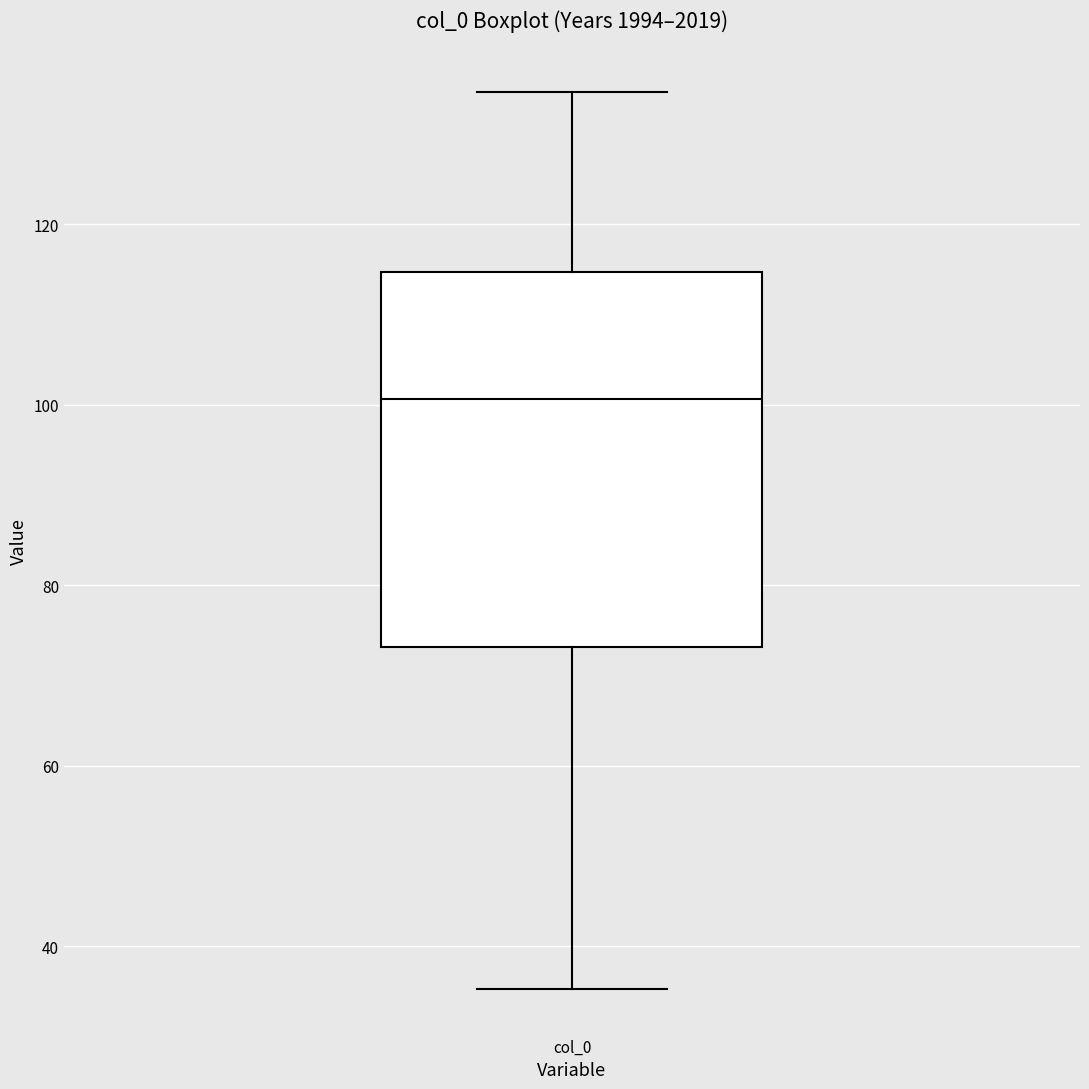

Read this box plot against the y-axis: the position of the median line, the range covered by the box, and the ends of both whiskers. The values are not printed on the chart, so give them approximately, as read against the axis.

median 100, box 74 to 114, whiskers 36 to 134